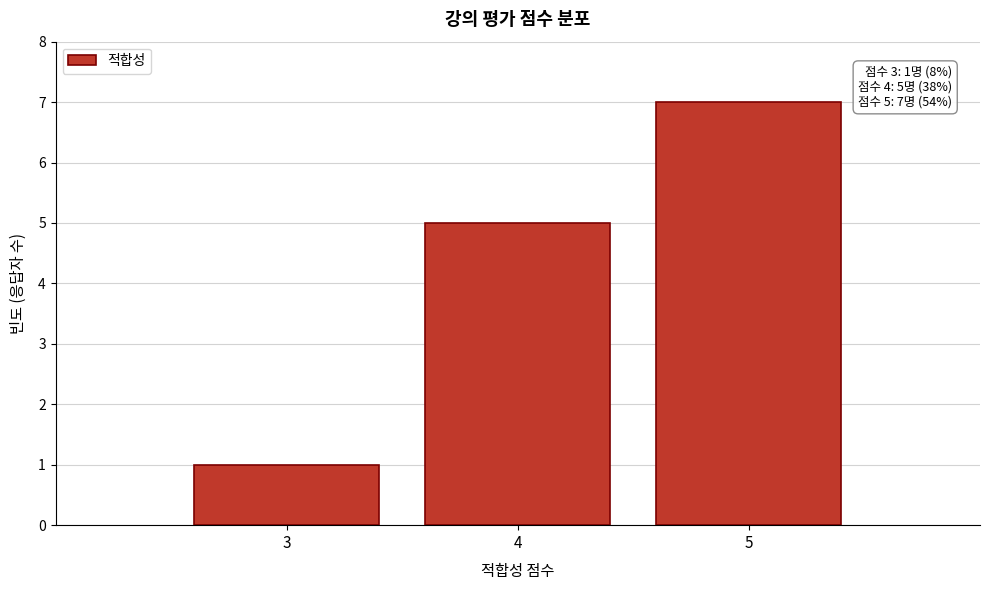

Reading left to right, extract all data points from this chart.

1	5	7